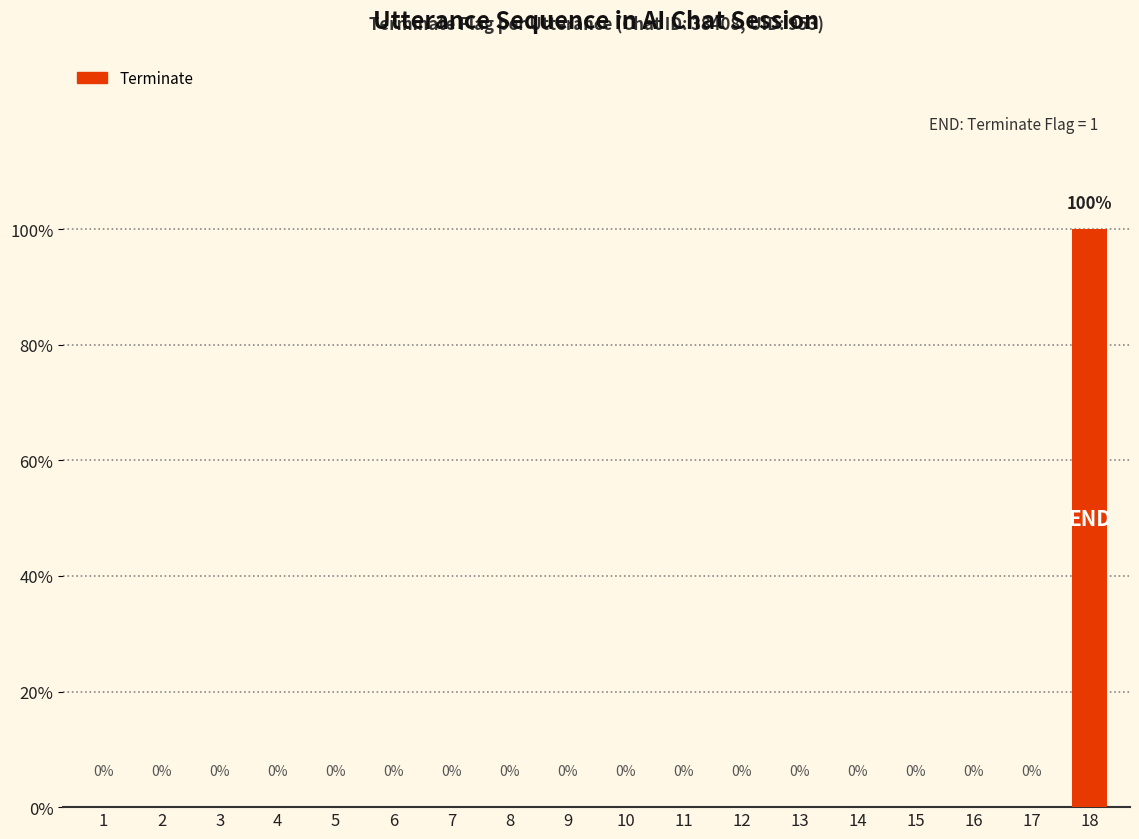

List the labels in order of value, smallest first.

1, 2, 3, 4, 5, 6, 7, 8, 9, 10, 11, 12, 13, 14, 15, 16, 17, 18